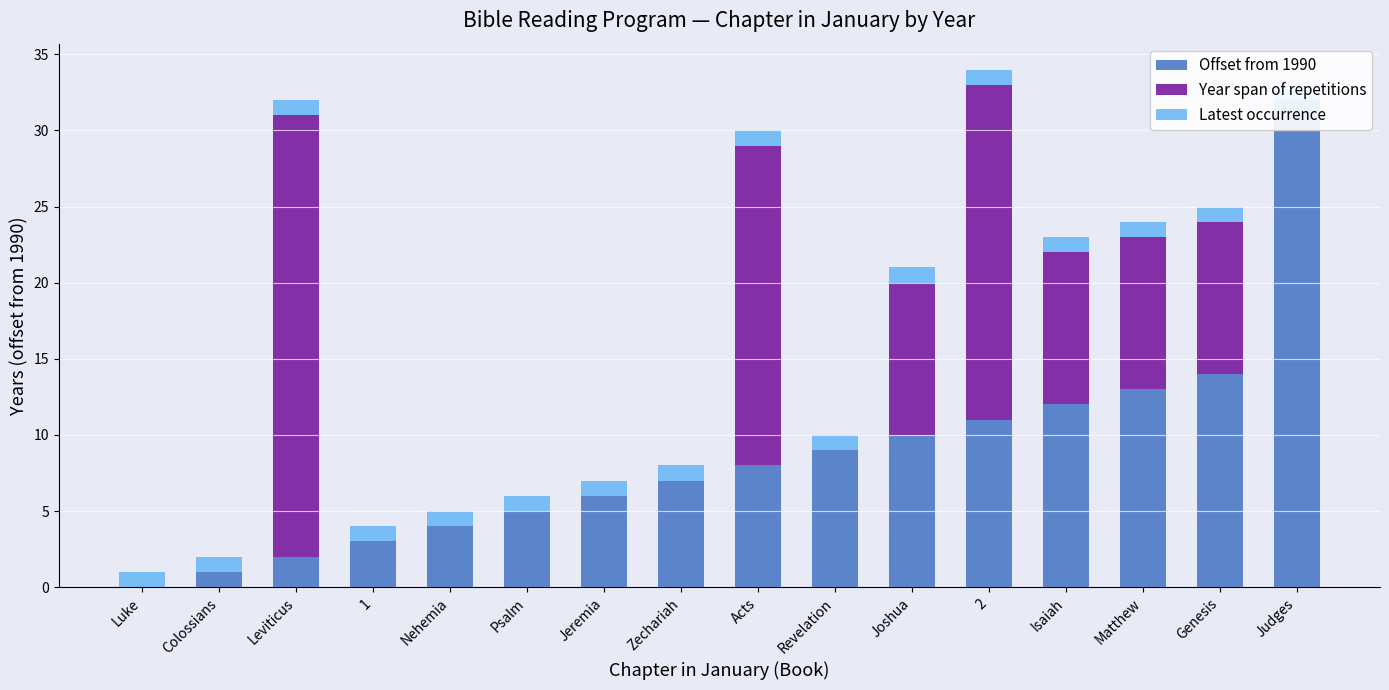

Which category has the highest value across all series?

Judges